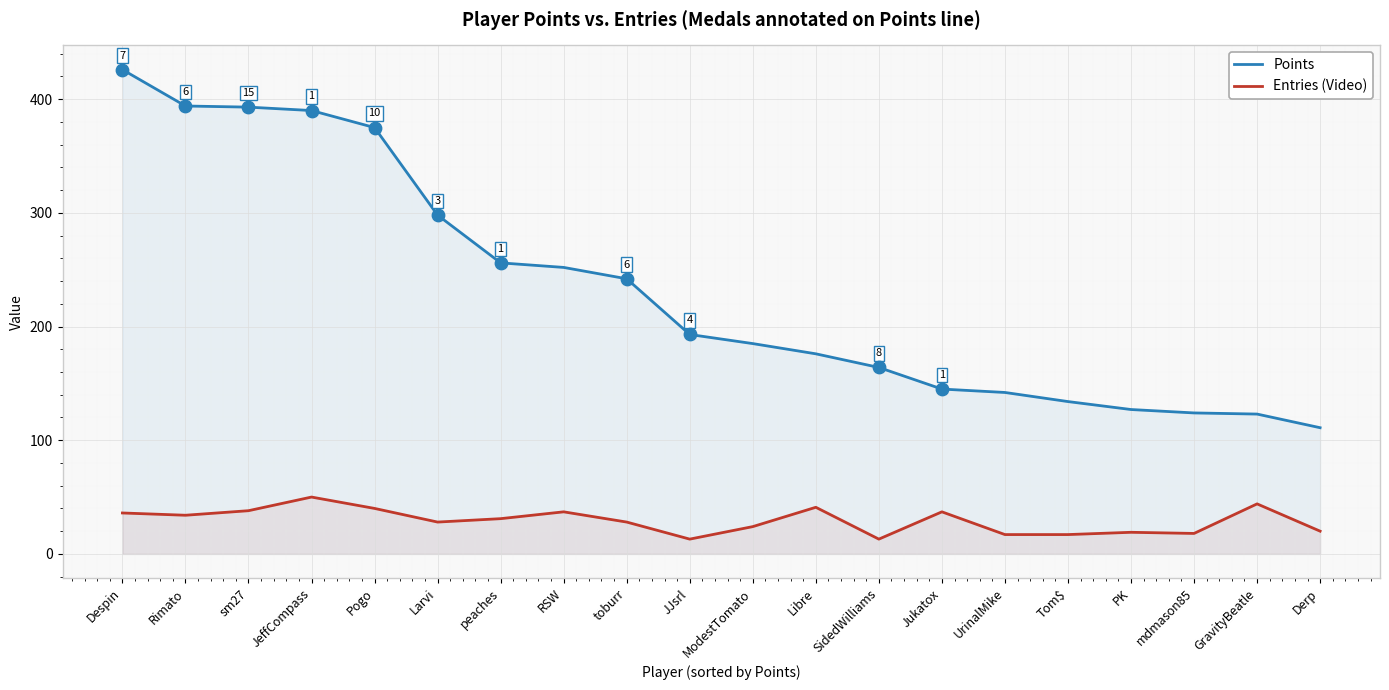

What are all the series names shown in the legend?

Points, Entries (Video)